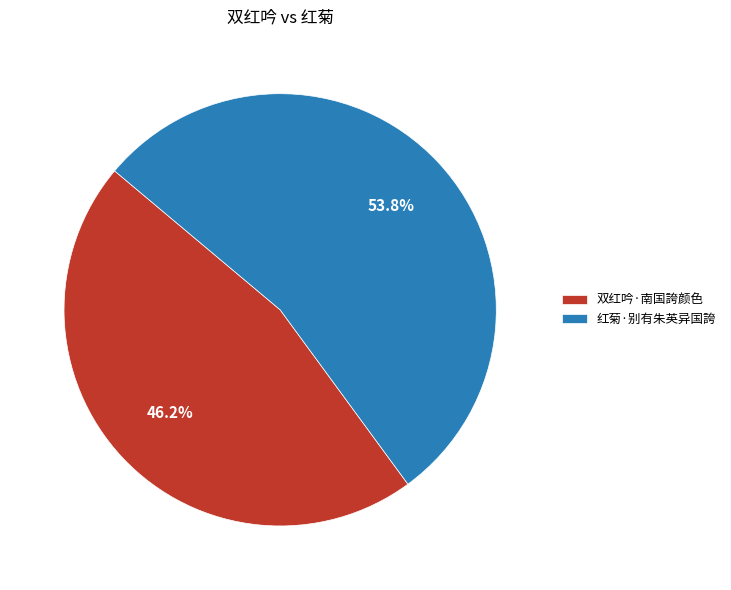

Which slice represents more than half of the pie?

红菊·别有朱英异国誇